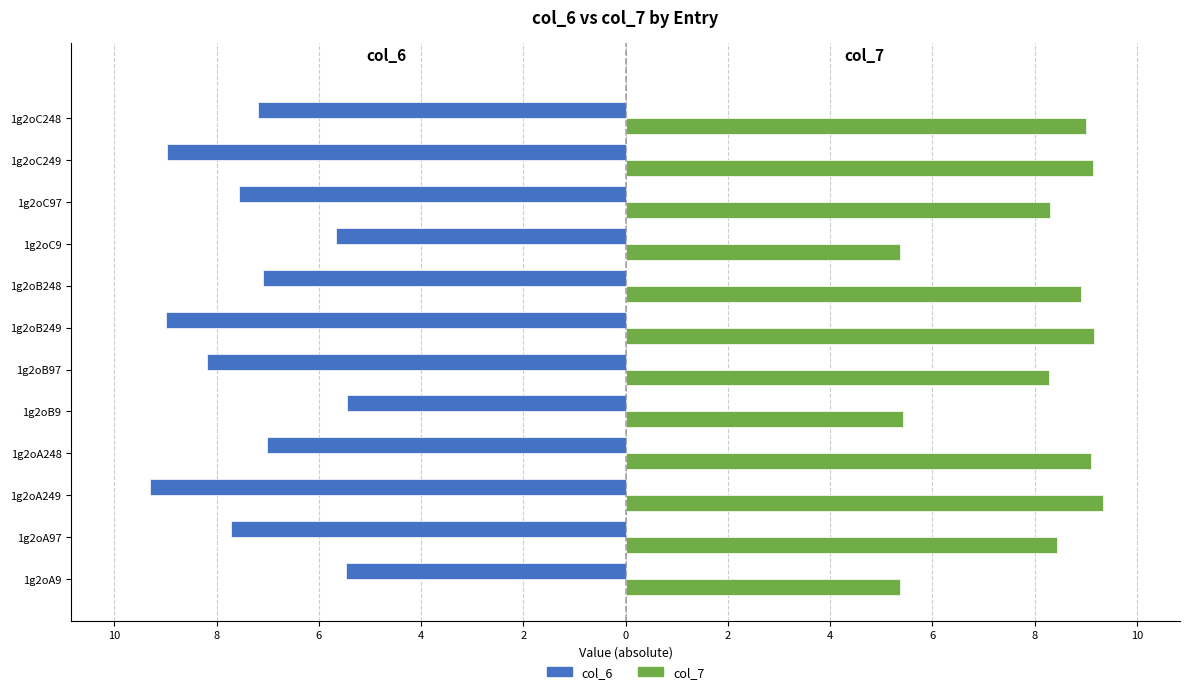

What are all the series names shown in the legend?

col_6, col_7